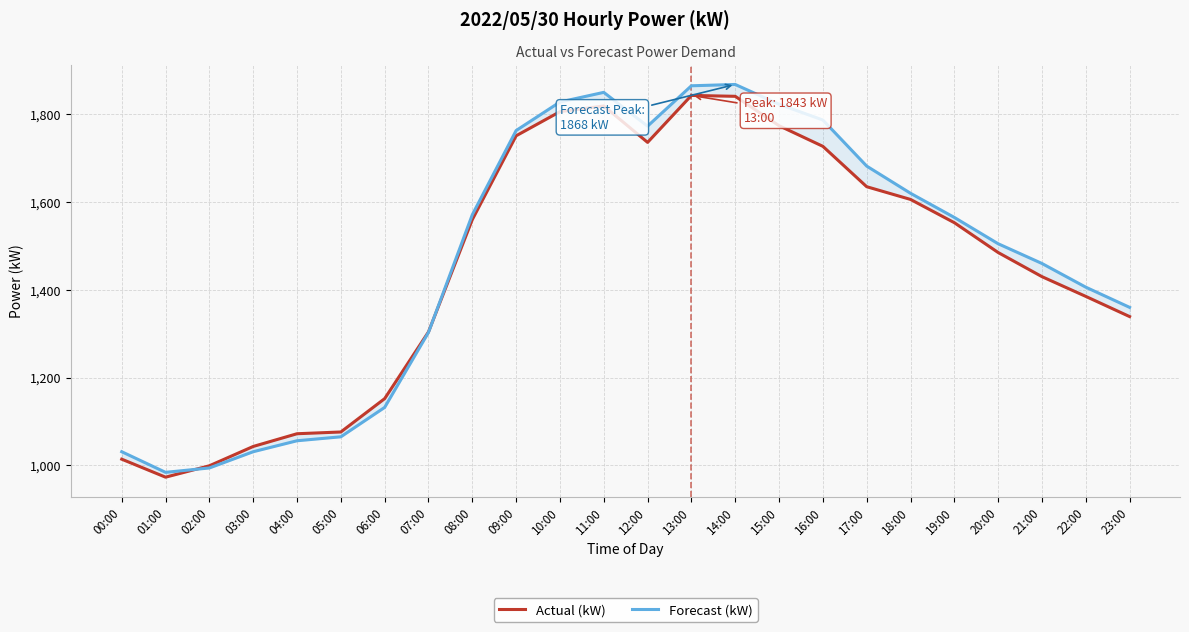

How many times do Forecast (kW) and Actual (kW) cross each other?

2